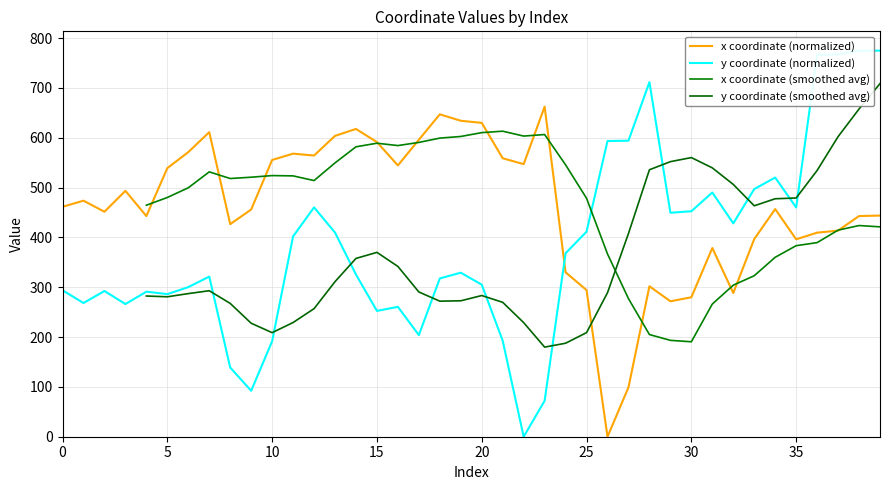

What is the sum of all x values?

18451.5